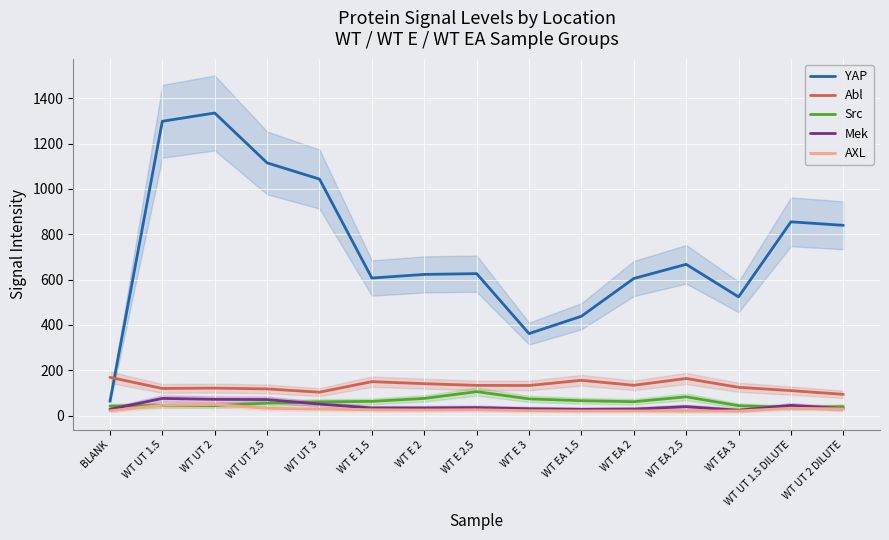

The YAP series shows 607.0 at WT E 1.5. True or false?

True